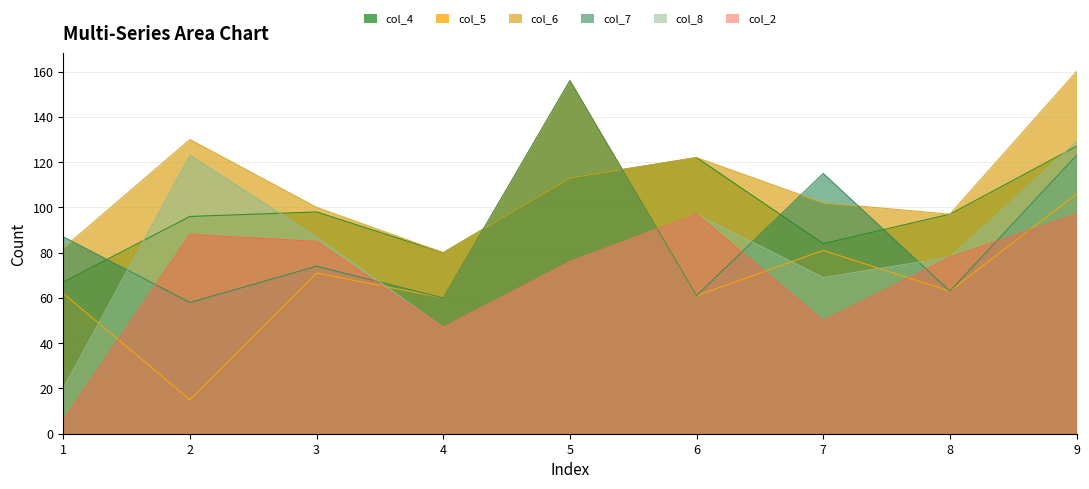

Which series has the widest spread of values?

col_5